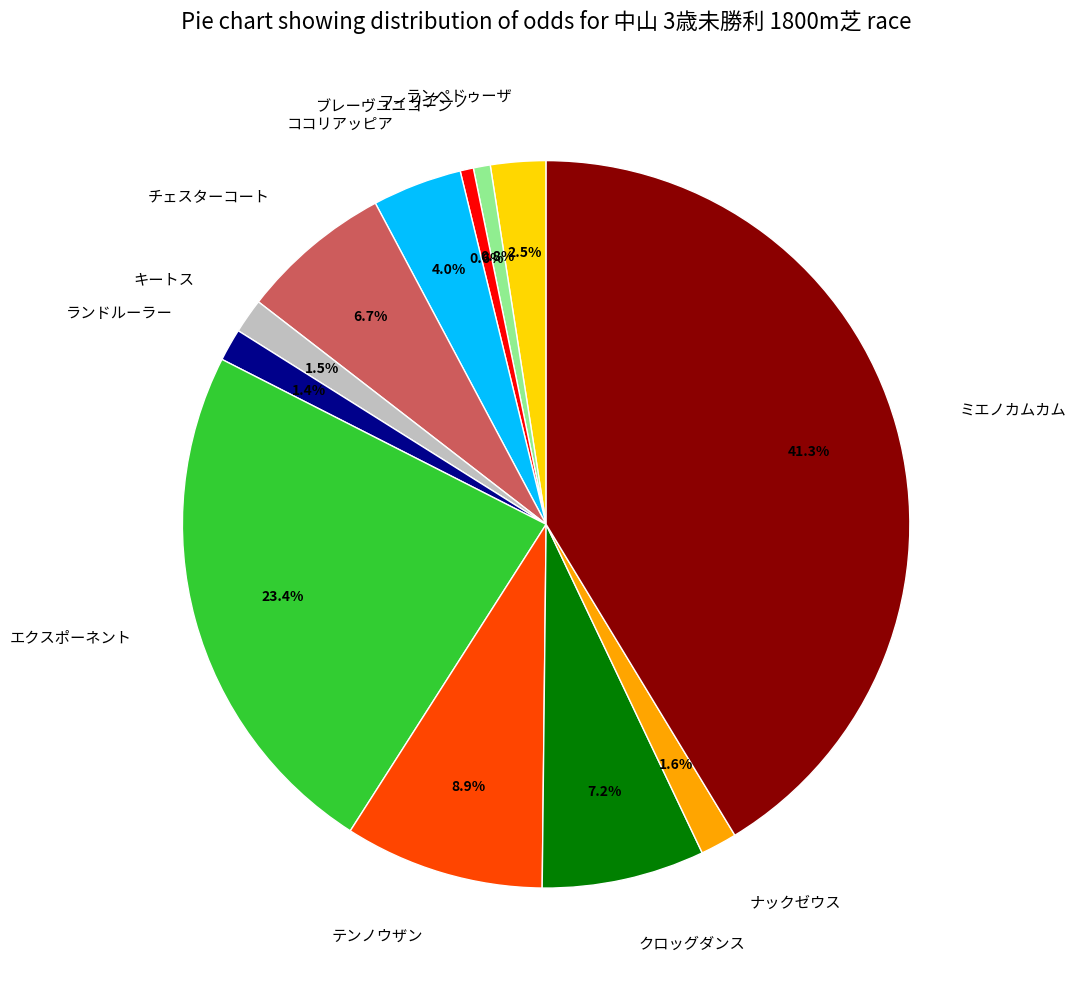

To the nearest percent, what is the difference between the テンノウザン and ココリアッピア slice percentages?

5%